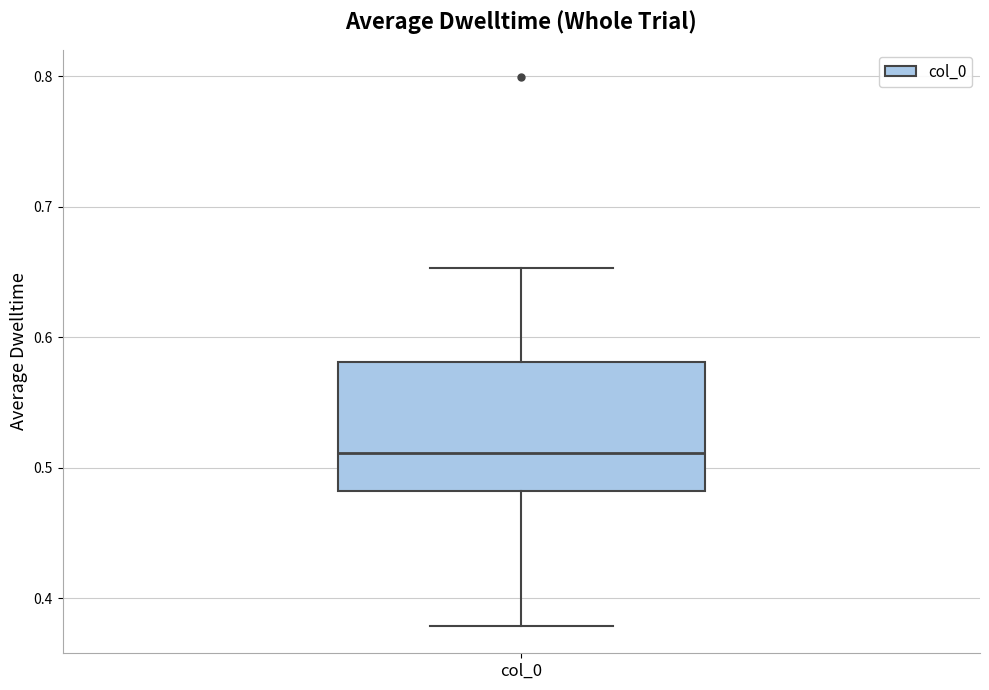

Where does the median line of the box for col_0 sit on the y-axis? The values are not printed on the chart, so give them approximately, as read against the axis.

0.51